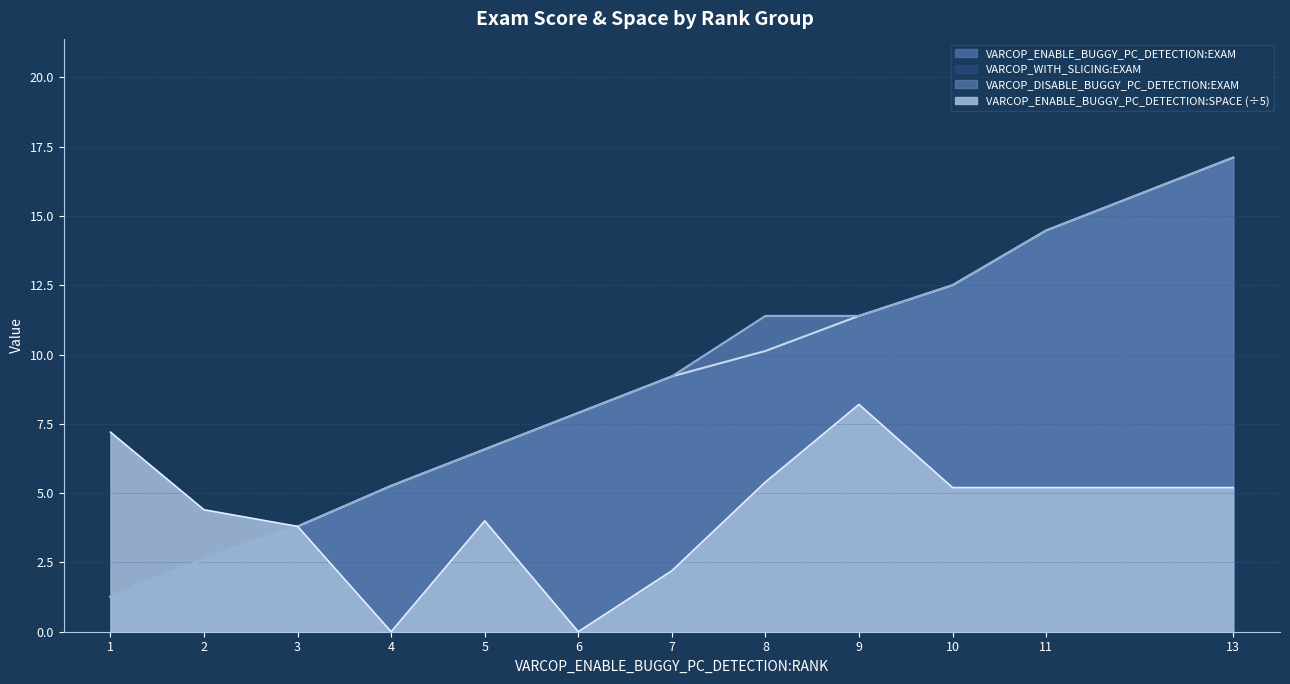

What is the difference between the maximum and minimum values in the VARCOP_ENABLE_BUGGY_PC_DETECTION:SPACE series?

8.2